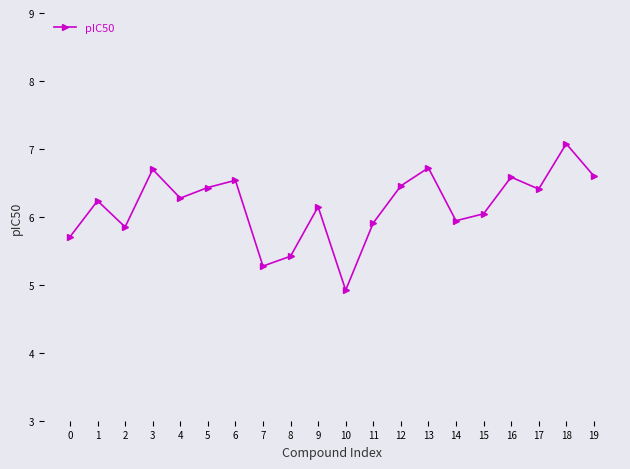

How many interior local peaks (higher than both neighbors) does the data have?

7